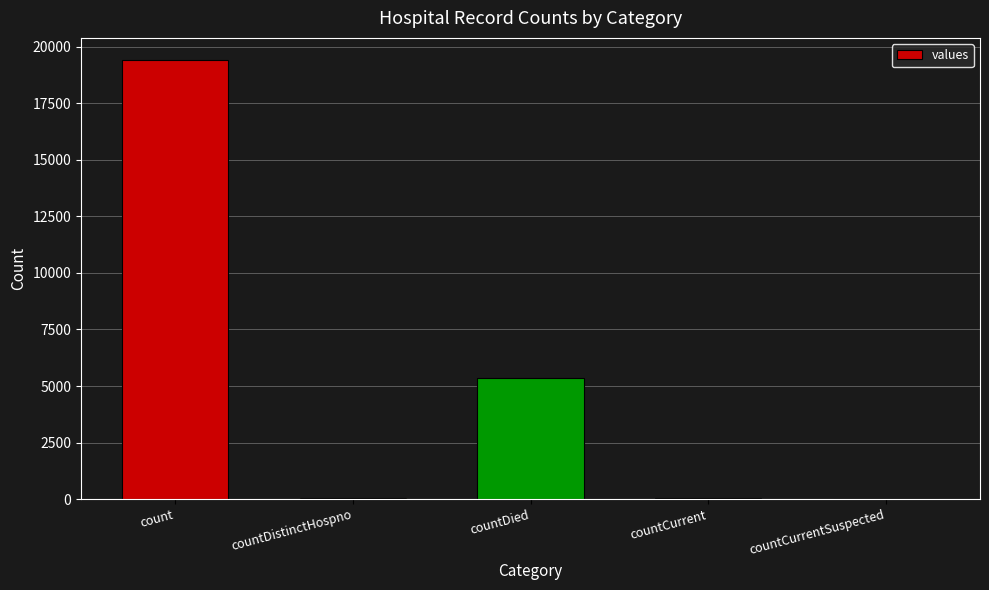

The value at countDied is 2922. True or false?

False